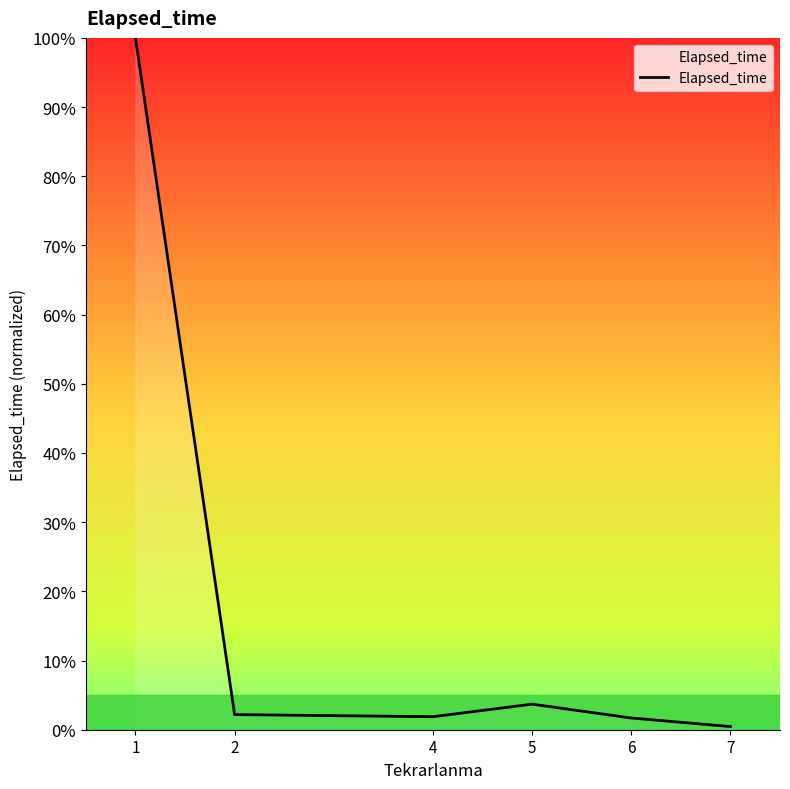

Is it true that the value at 2 is 2.2?

True